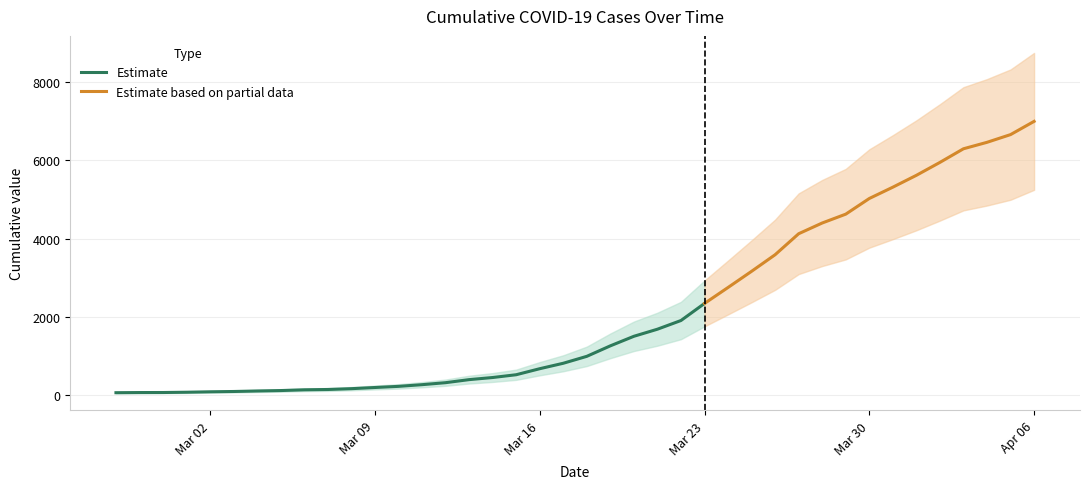

What is the sum of all values?

85677